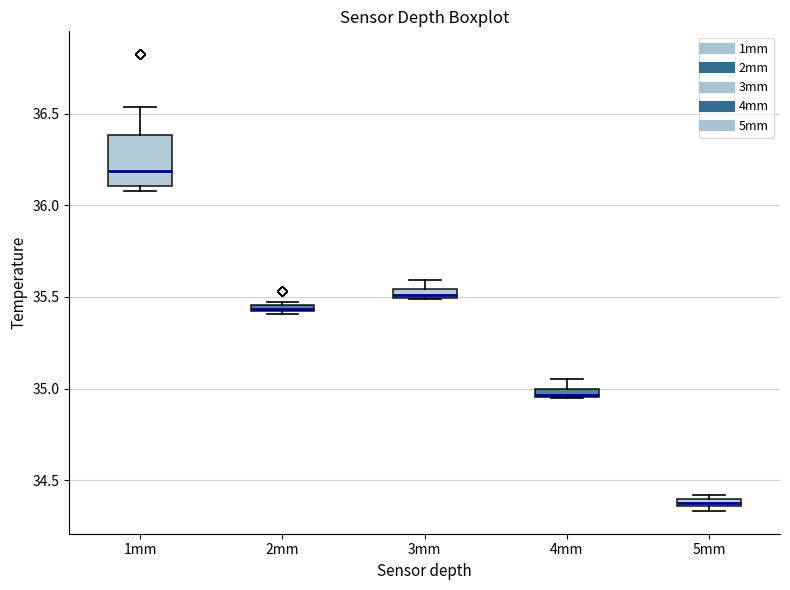

Where is the lower edge of the box for 3mm on the y-axis? The values are not printed on the chart, so give them approximately, as read against the axis.

35.50